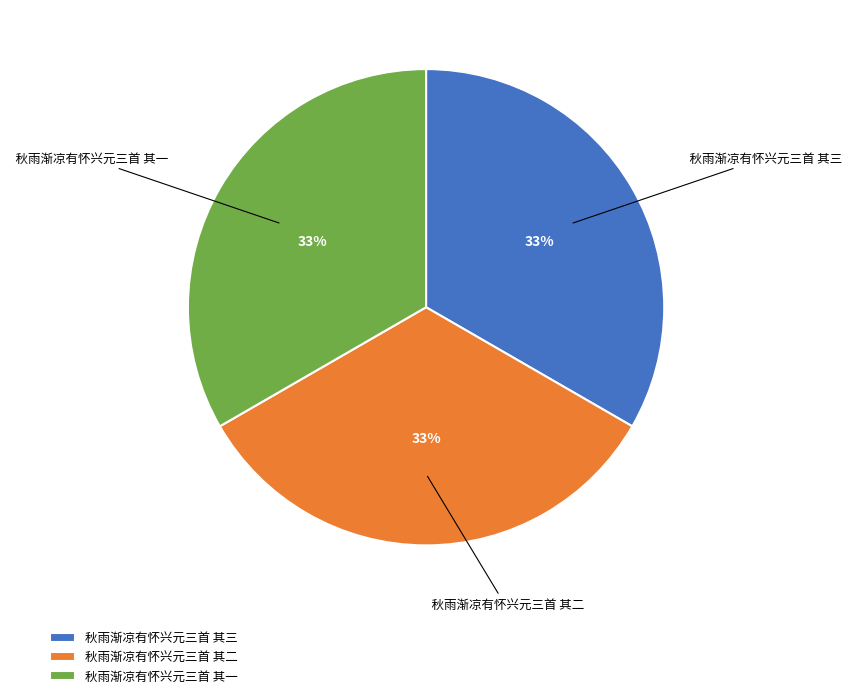

Is it true that 秋雨渐凉有怀兴元三首 其二 is 33% of the pie?

True